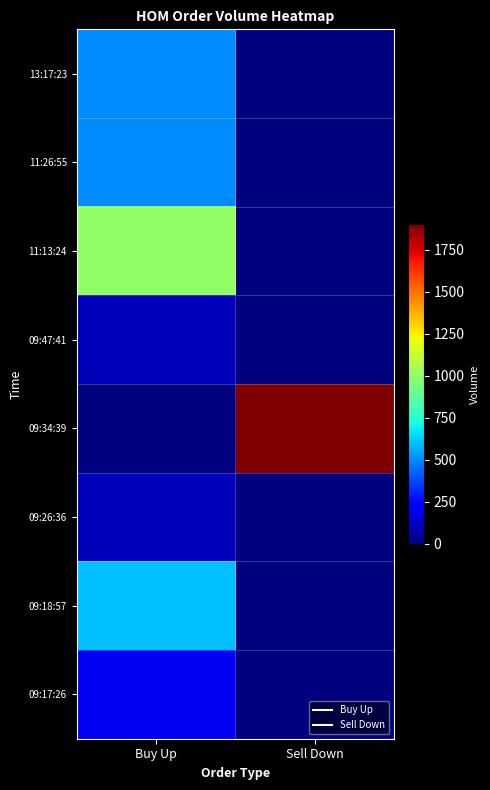

Reading right to left, transcribe all the data shown in this chart.

13:17:23: Sell Down=0	Buy Up=500
11:26:55: Sell Down=0	Buy Up=500
11:13:24: Sell Down=0	Buy Up=1000
09:47:41: Sell Down=0	Buy Up=100
09:34:39: Sell Down=1900	Buy Up=0
09:26:36: Sell Down=0	Buy Up=100
09:18:57: Sell Down=0	Buy Up=600
09:17:26: Sell Down=0	Buy Up=200